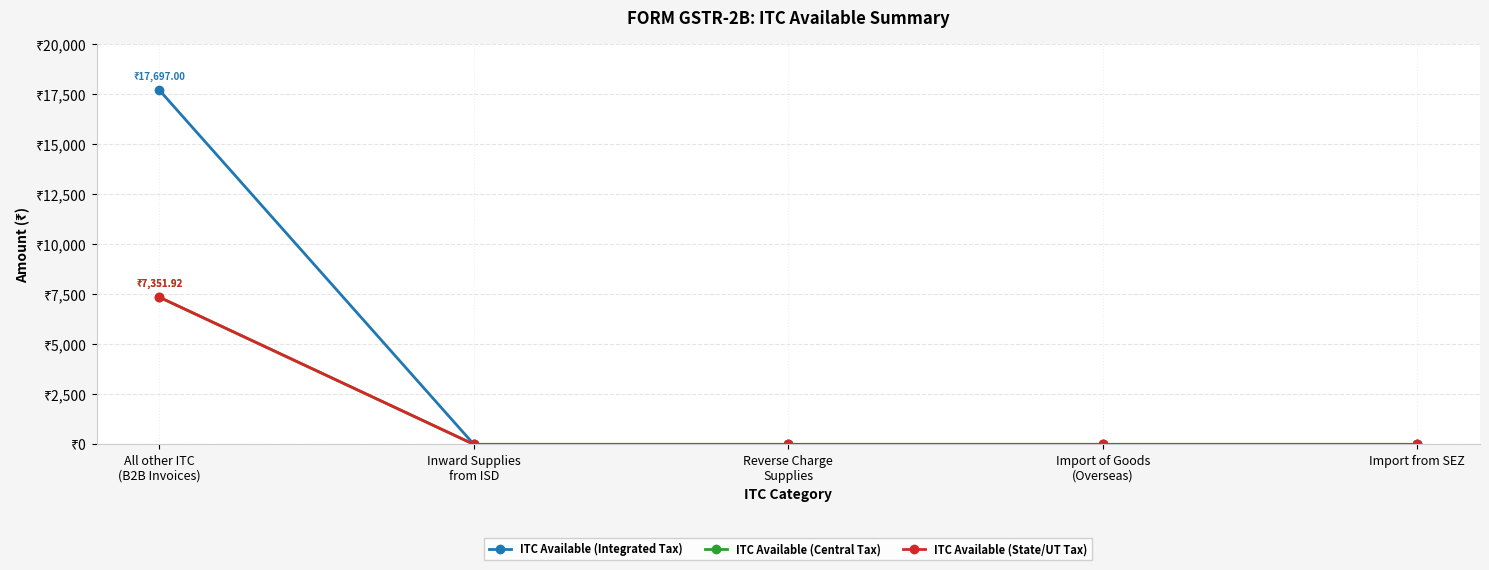

Does the chart have visible grid lines?

Yes